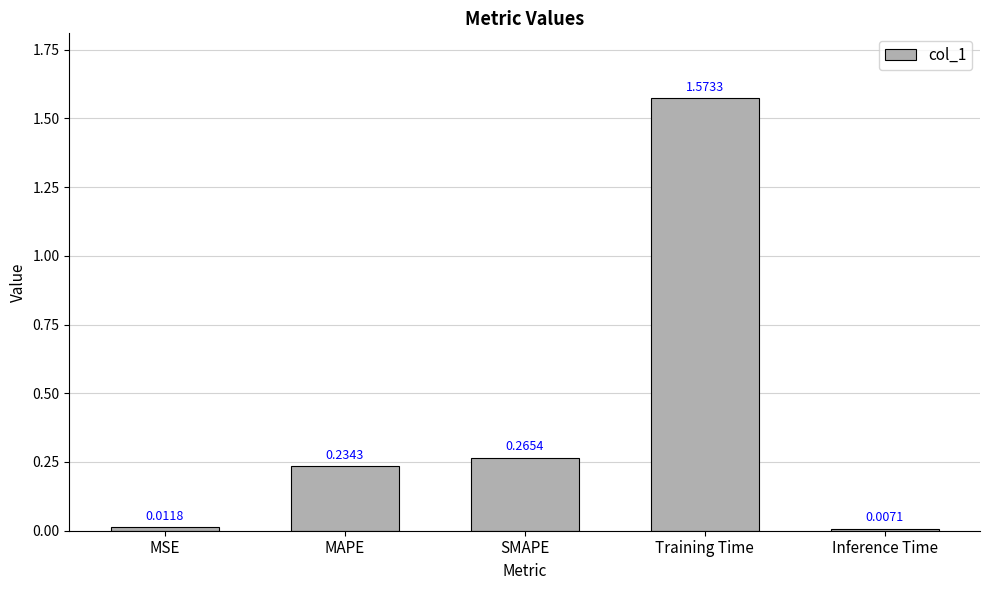

Which label corresponds to the largest value in the chart?

Training Time